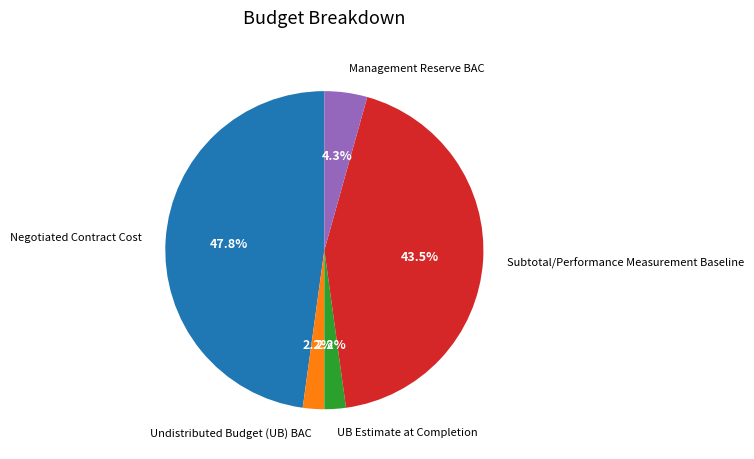

Is there any slice that represents more than half of the pie?

No